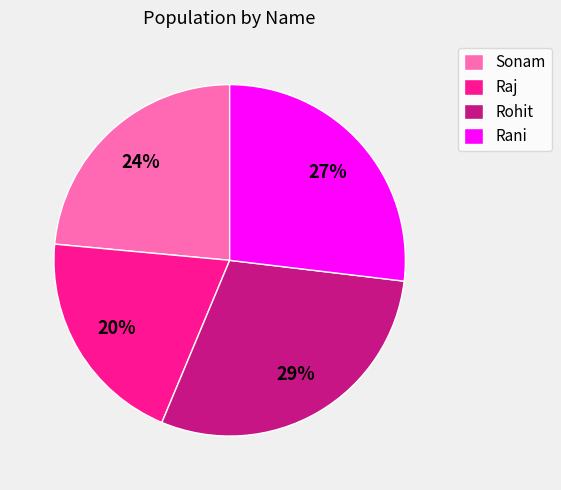

Between Rani and Raj, which is larger?

Rani